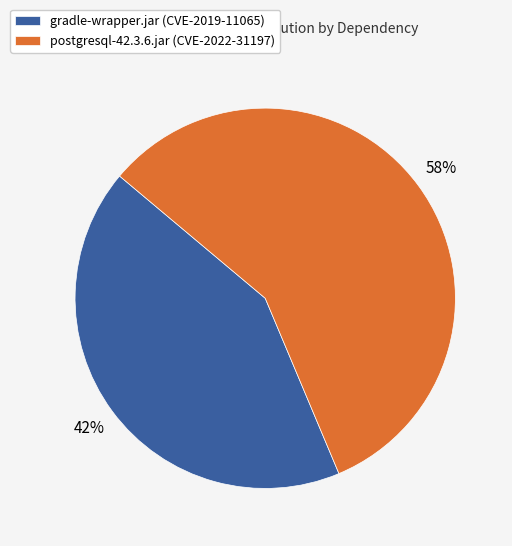

To the nearest percent, what percentage of the pie is gradle-wrapper.jar (CVE-2019-11065)?

42%